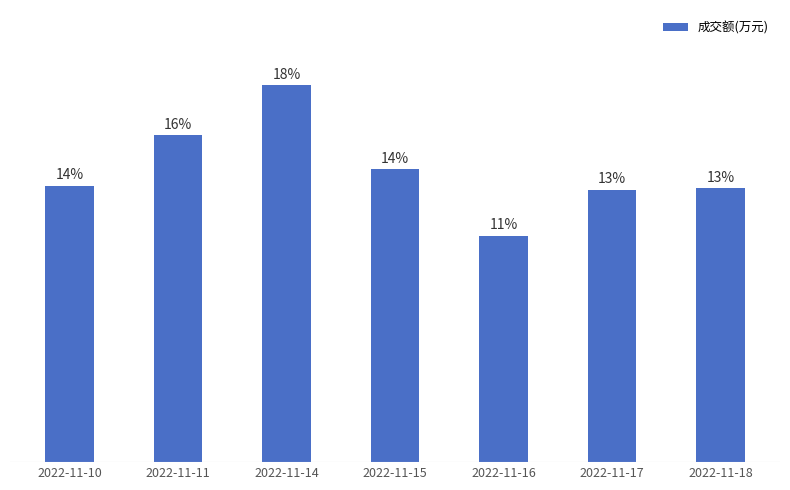

Does the chart contain any negative values?

No